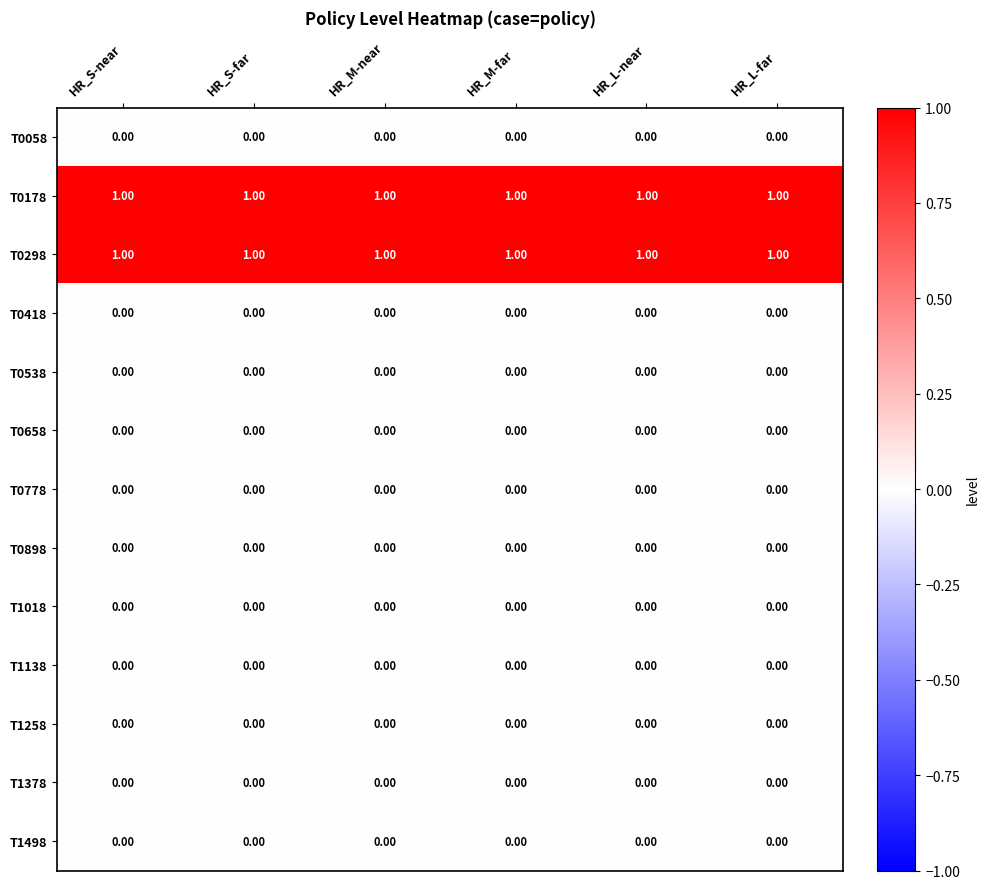

At how many categories does at least one series exceed 0?

6